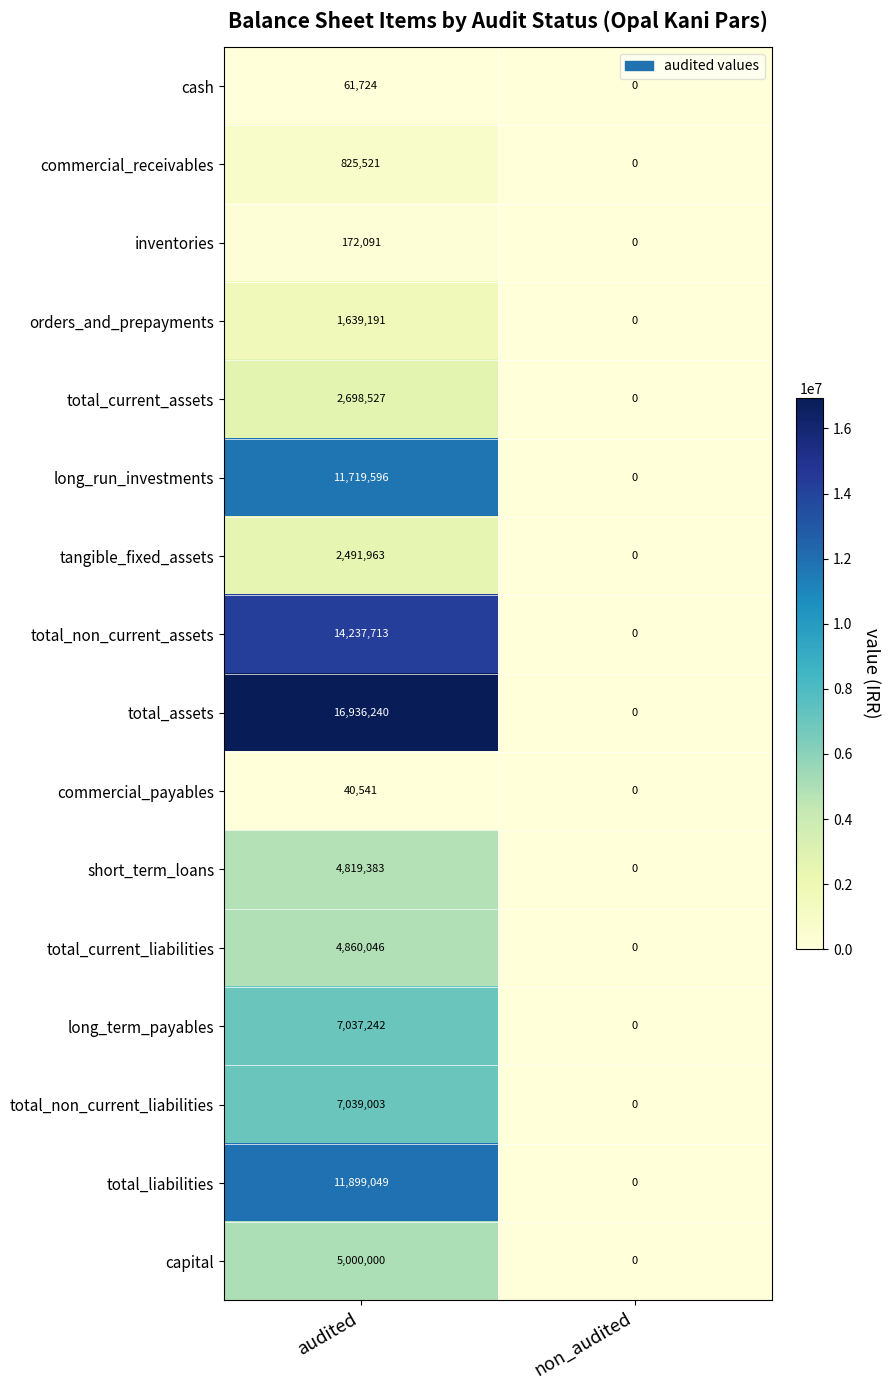

List the series in order of their peak value, lowest first.

commercial_payables, cash, inventories, commercial_receivables, orders_and_prepayments, tangible_fixed_assets, total_current_assets, short_term_loans, total_current_liabilities, capital, long_term_payables, total_non_current_liabilities, long_run_investments, total_liabilities, total_non_current_assets, total_assets